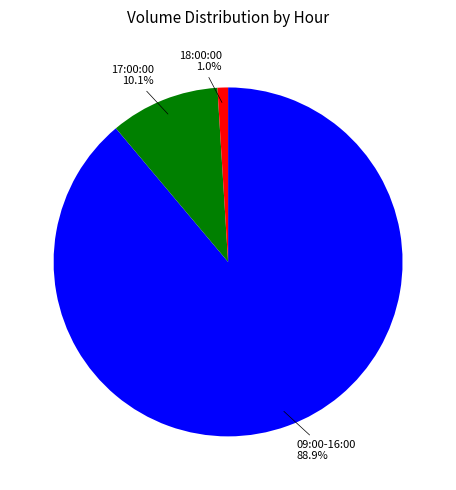

To the nearest percent, what is the difference between the largest and smallest slice percentages?

88%